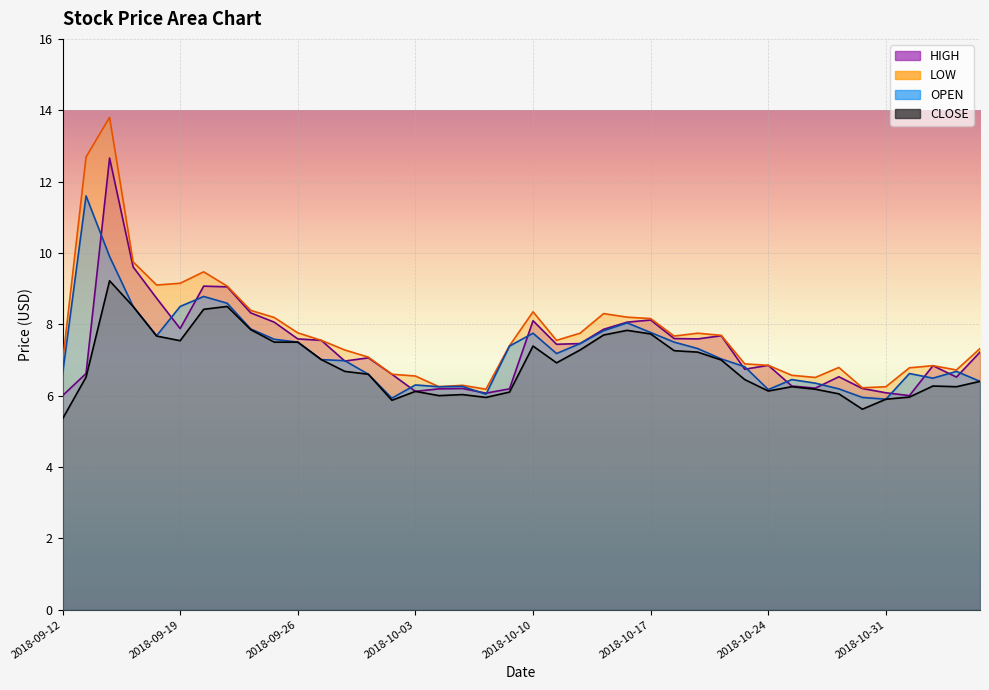

What position from the left is 2018-09-26?

11